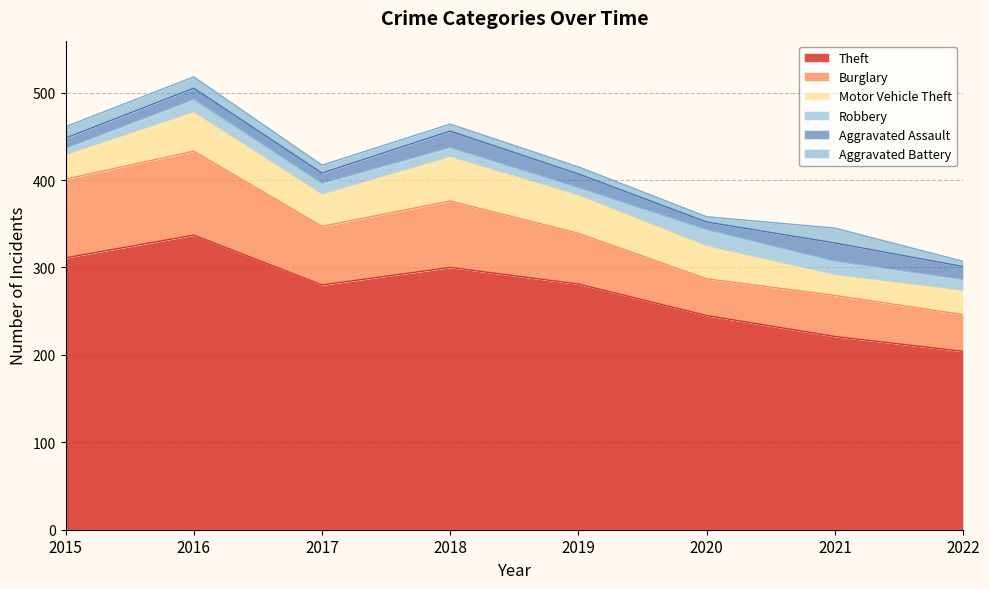

At which category does Motor Vehicle Theft reach its first local peak?

2016